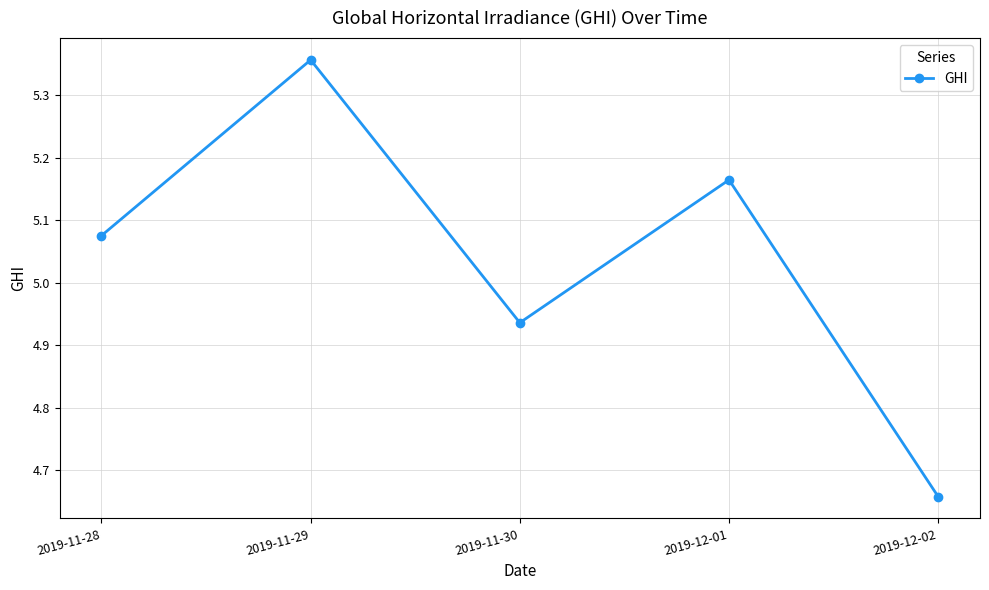

How many data points are less than 5?

2